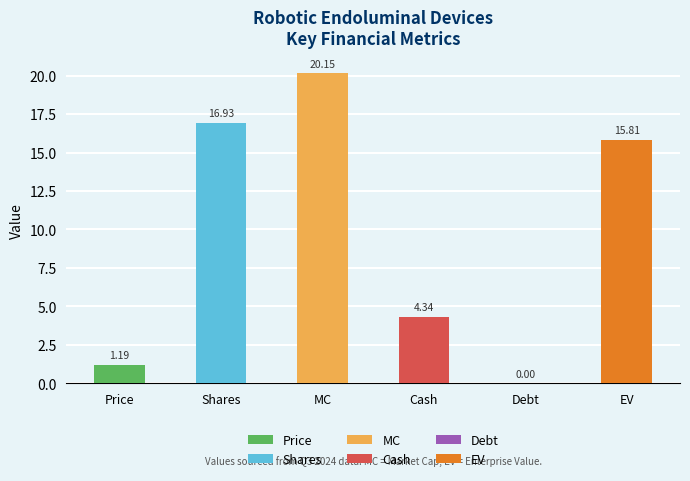

At which label is the value closest to 10?

Cash